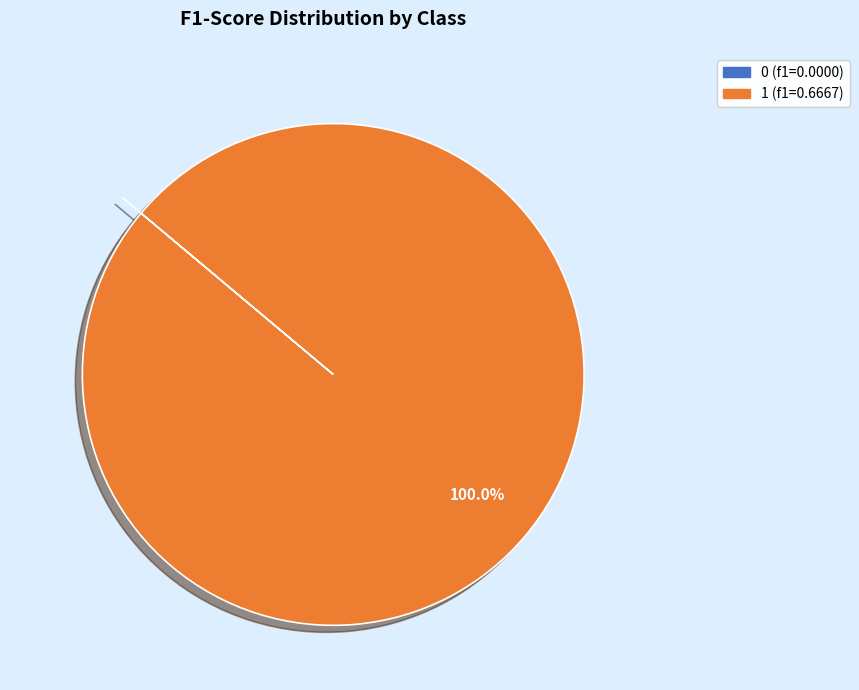

Which slice represents more than half of the pie?

1